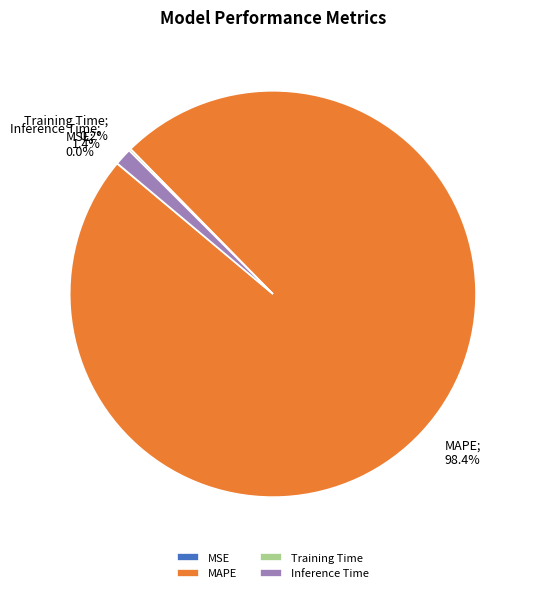

Which category has the biggest portion of the pie?

MAPE